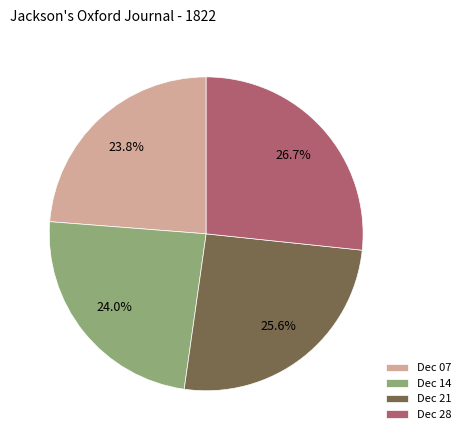

Is Dec 28 the majority of the pie?

No